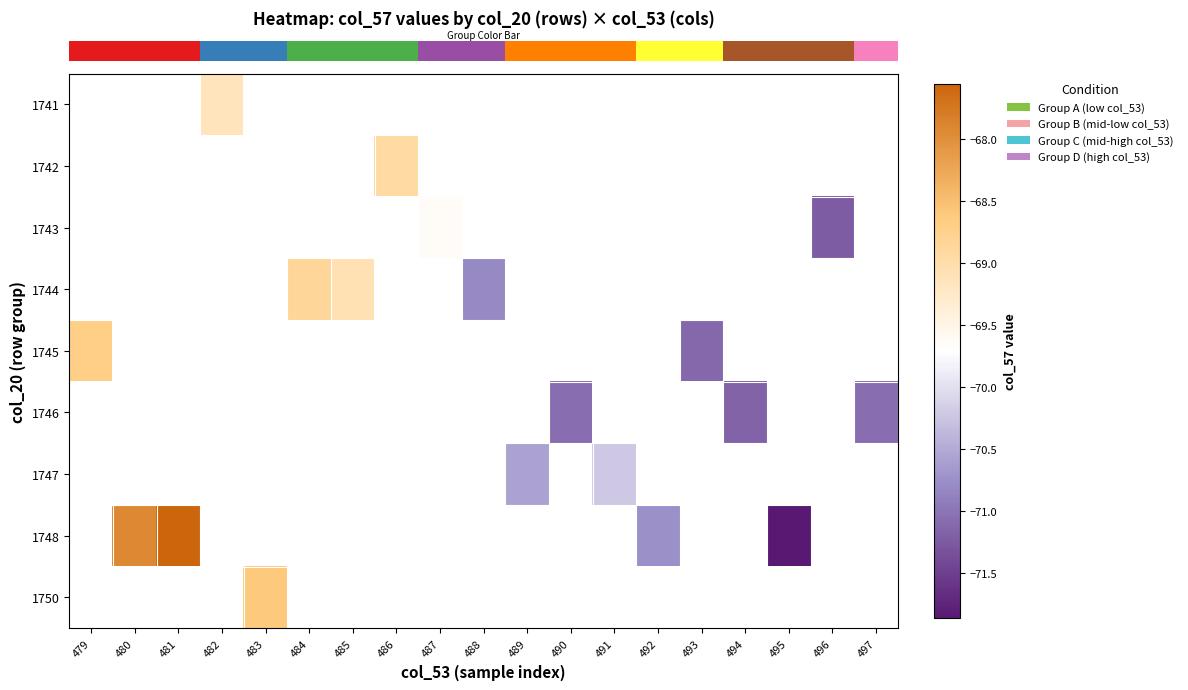

How many categories are shown in the chart?

19